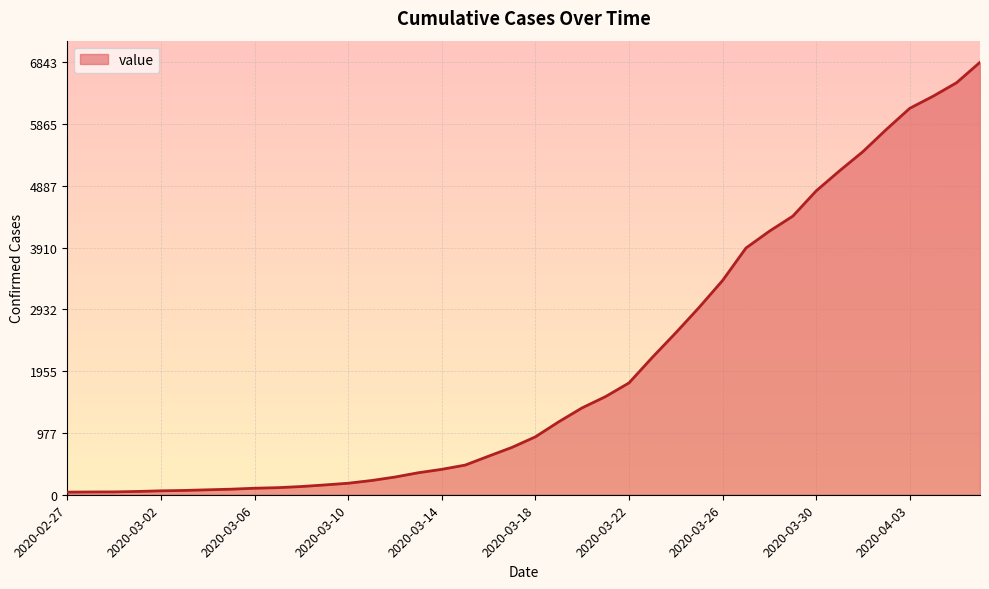

Count the number of data series in this chart.

1